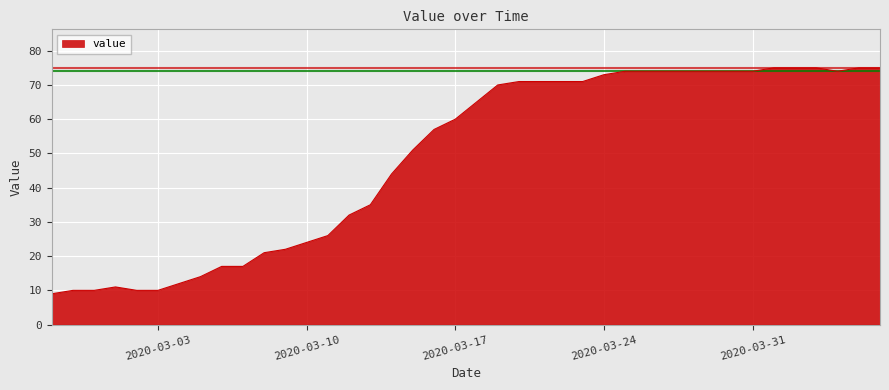

What is the minimum value shown in the chart?

9